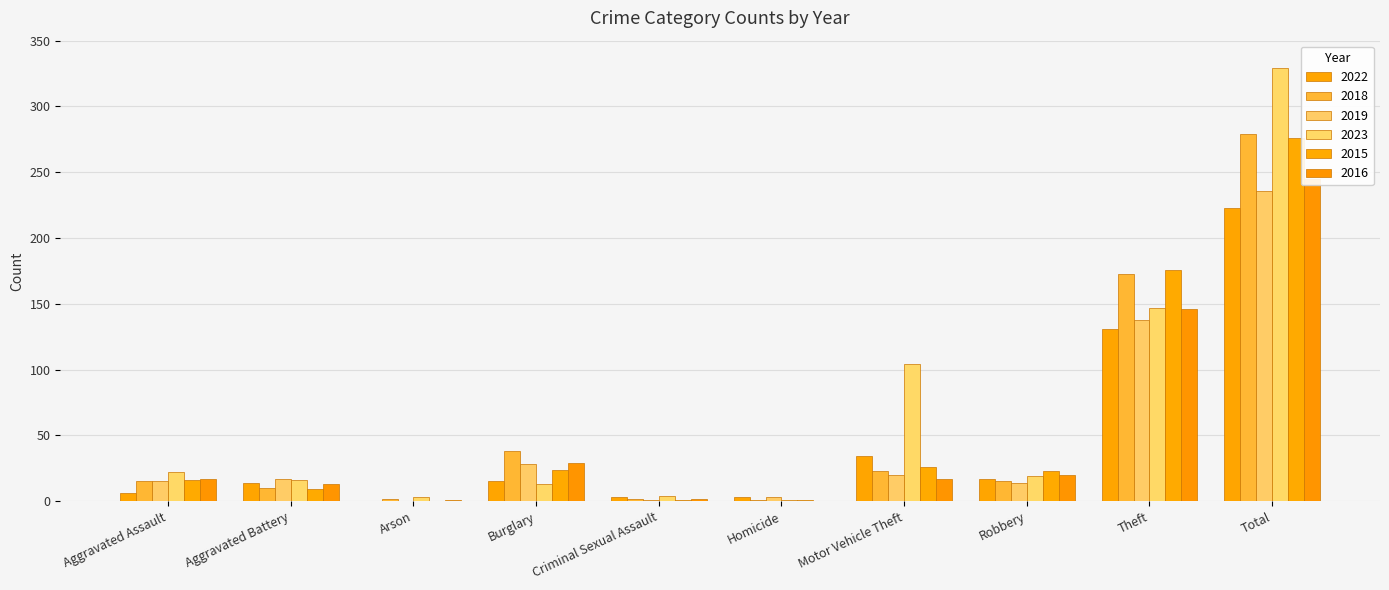

At which label is 2023 closest to 165?

Theft